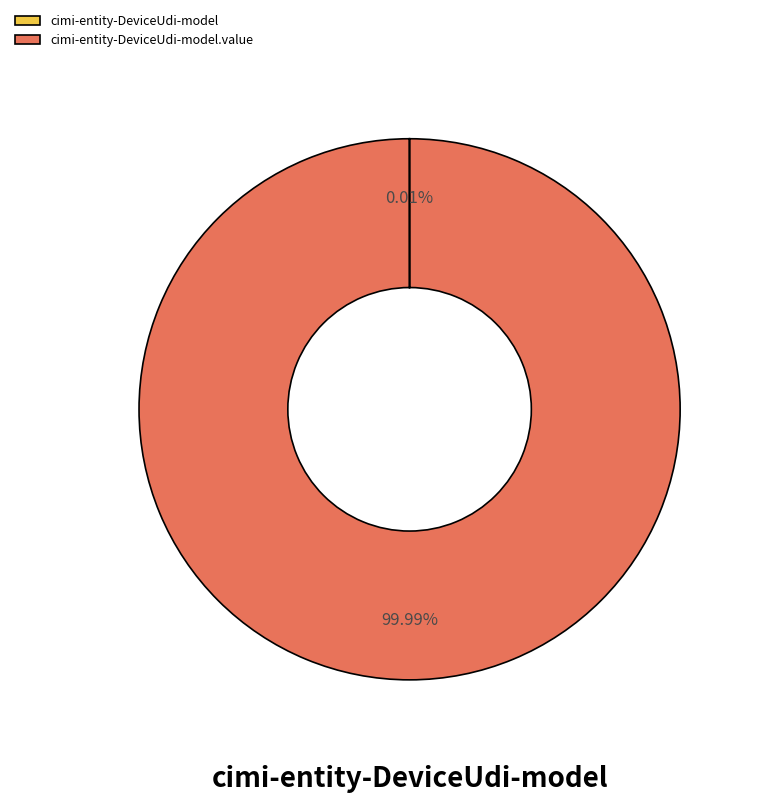

Which category has the smallest portion of the pie?

cimi-entity-DeviceUdi-model